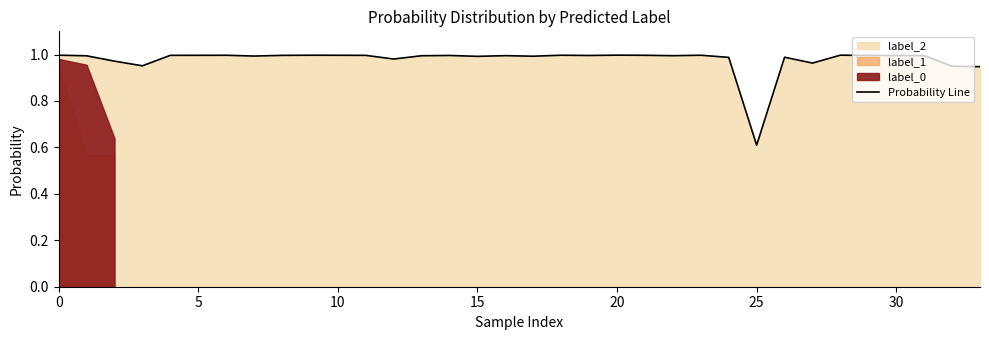

Which category has the lowest value across all series?

25